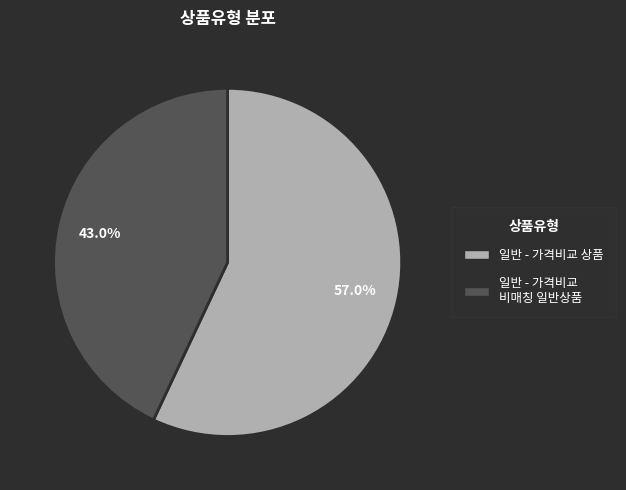

Is it true that 일반 - 가격비교 비매칭 일반상품 is 43% of the pie?

True